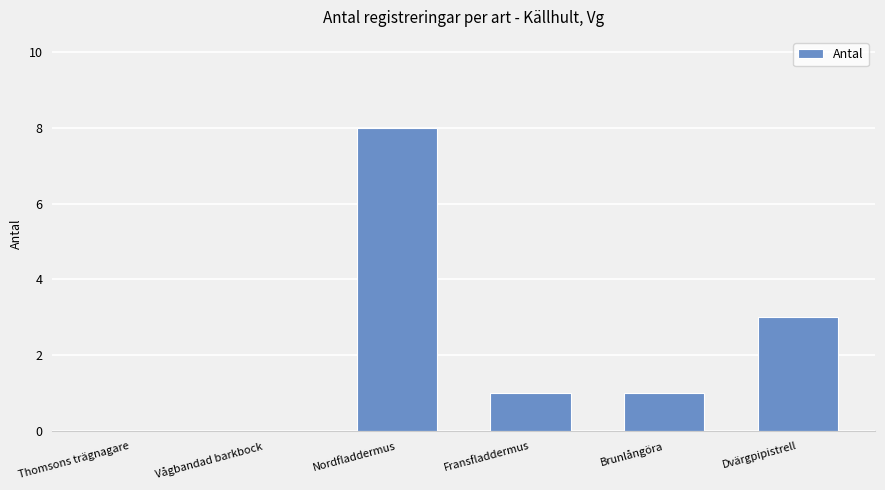

Reading left to right, transcribe all the data shown in this chart.

0	0	8	1	1	3